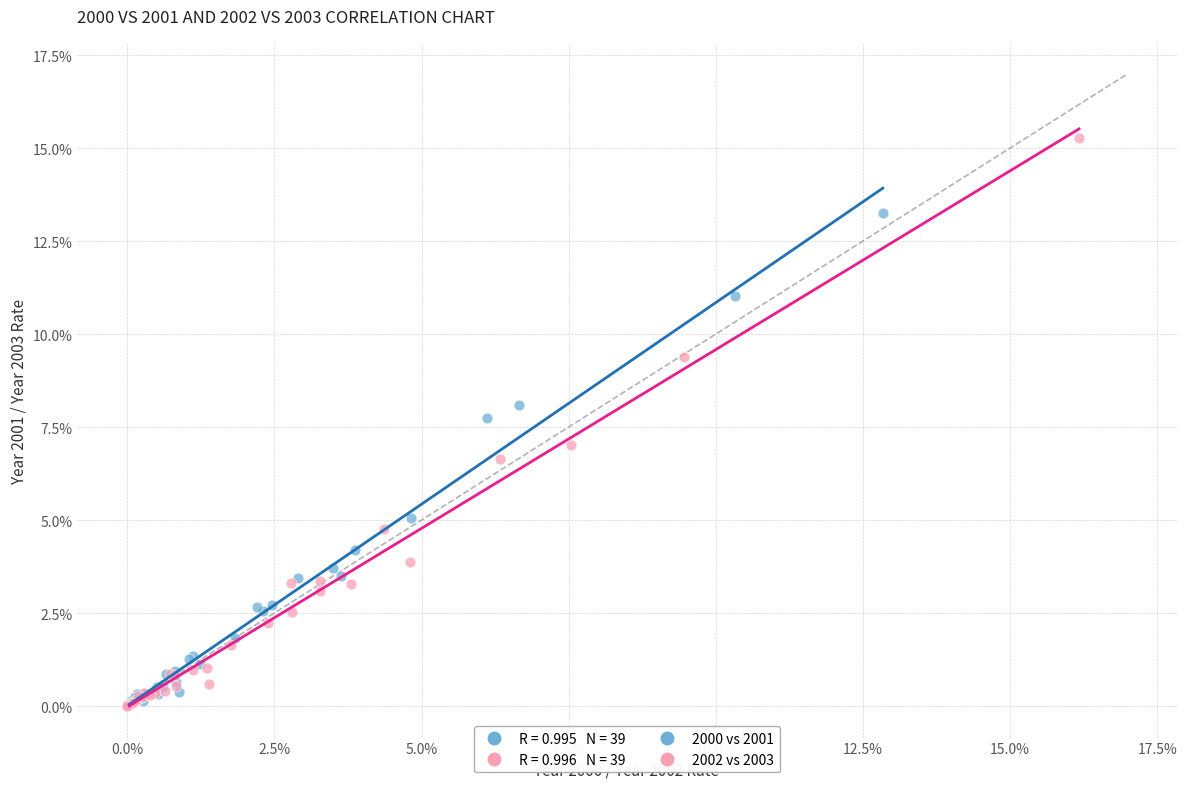

Which series reaches the maximum Y coordinate?

2002 vs 2003